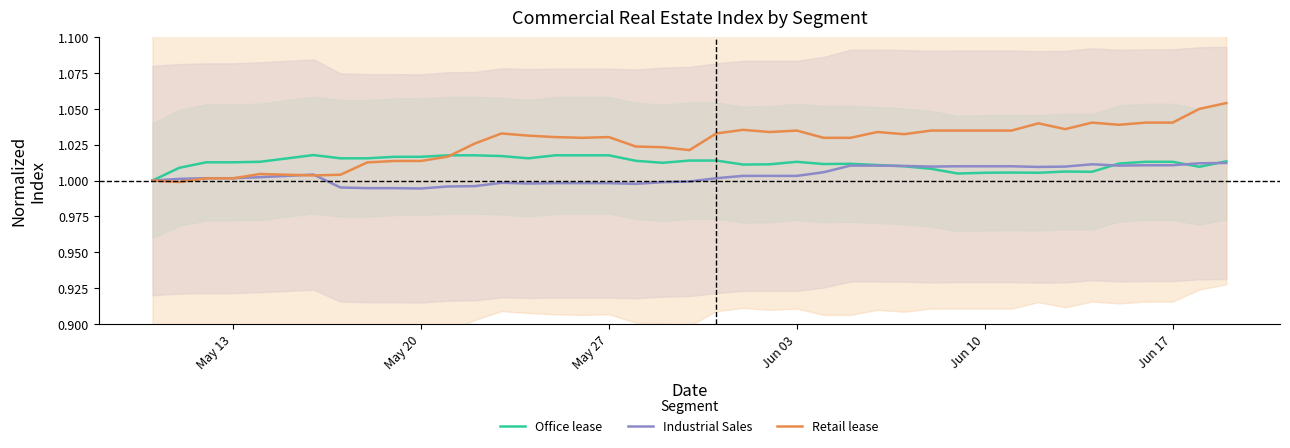

Is it true that Office lease equals 0.3 at May 13?

False